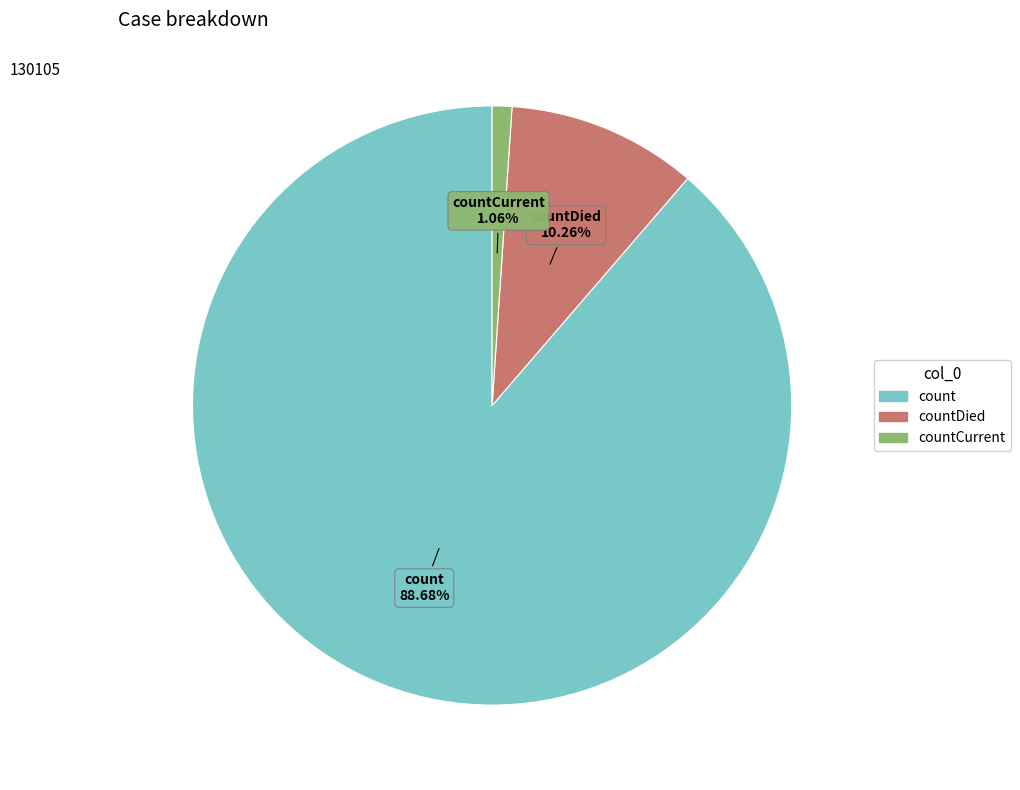

Is there any slice that represents more than half of the pie?

Yes